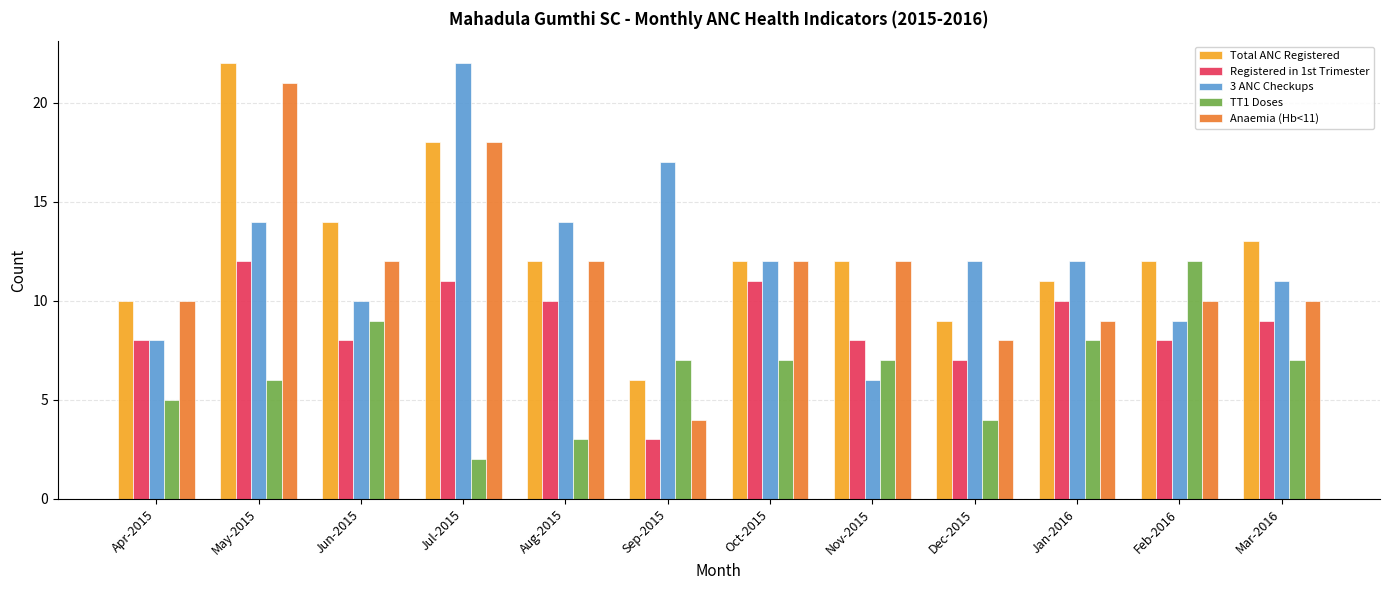

Which category has the lowest value across all series?

Jul-2015